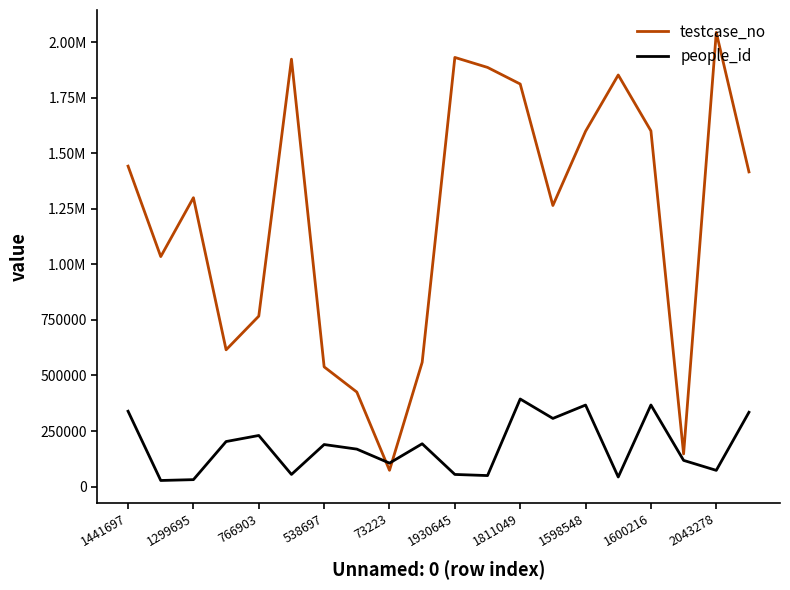

True or false: people_id has more than 0 points higher than both neighbors.

True